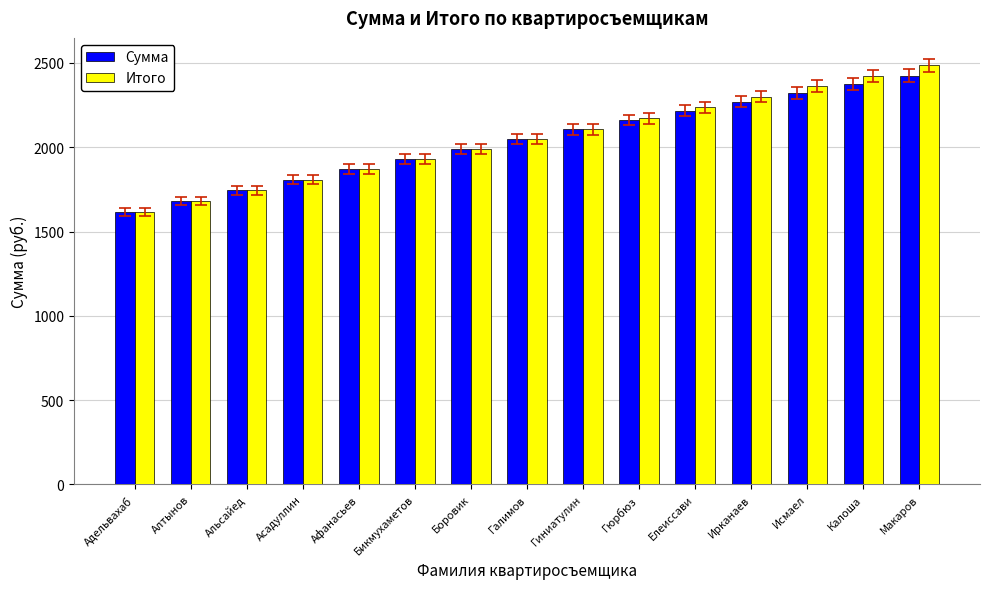

How many values in the Итого series are below 2048?

7